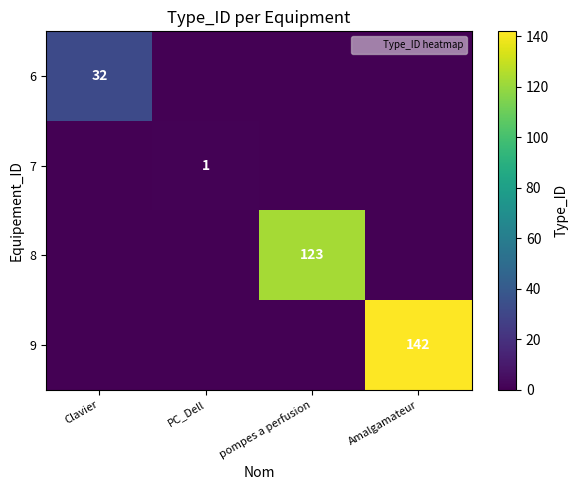

True or false: 9 has a value of 142 at Amalgamateur.

True